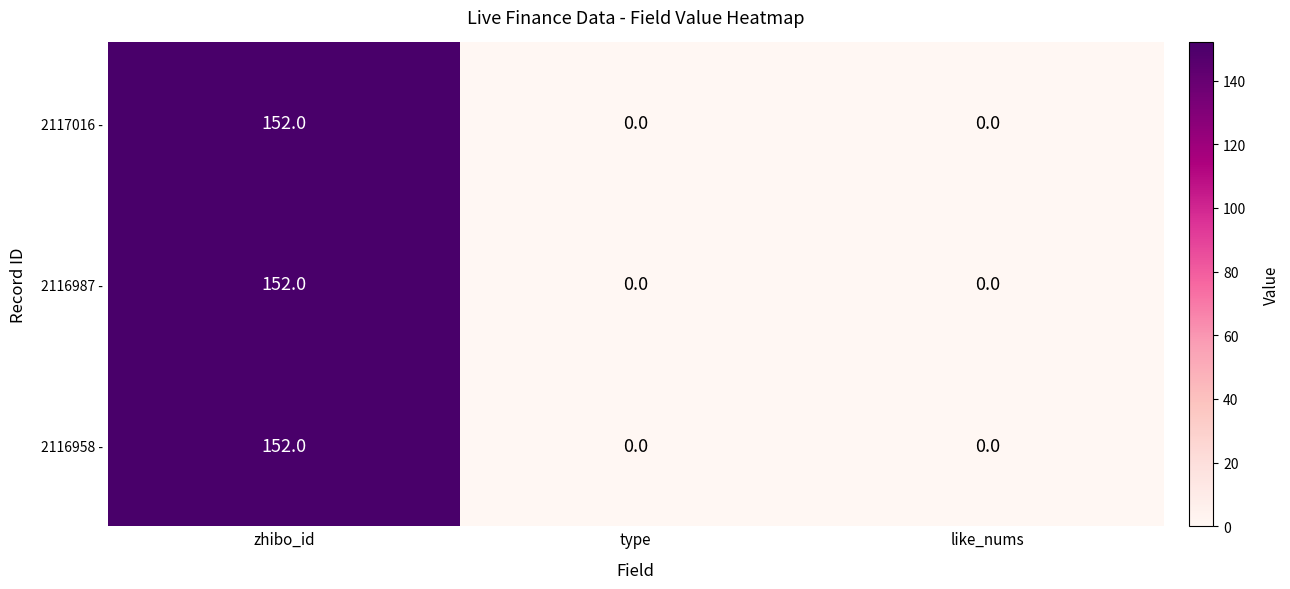

What is the difference between the maximum and minimum values in the 2117016 - series?

152